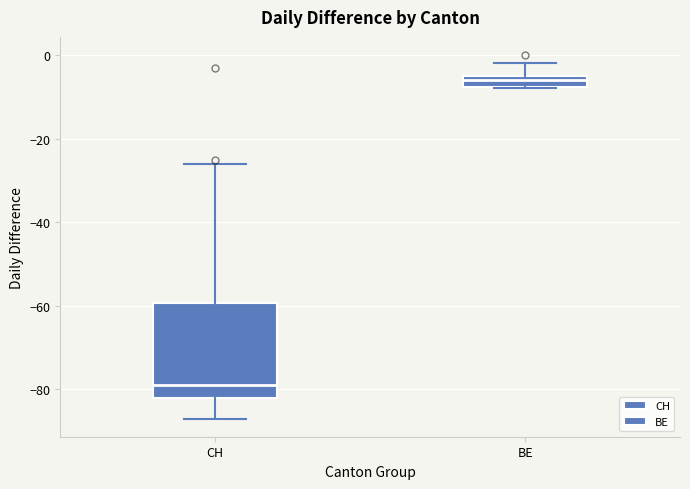

Which box is the tallest, from its lower edge to its upper edge?

CH